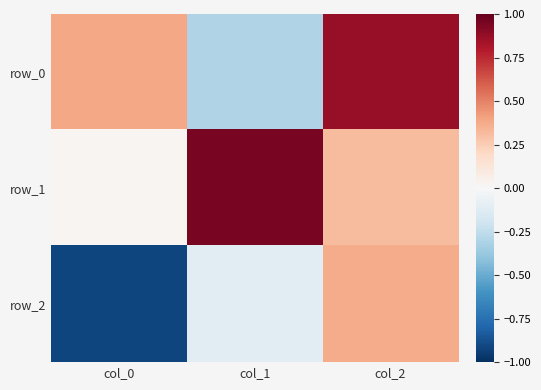

Is it true that row_1 equals 0.9 at col_1?

True